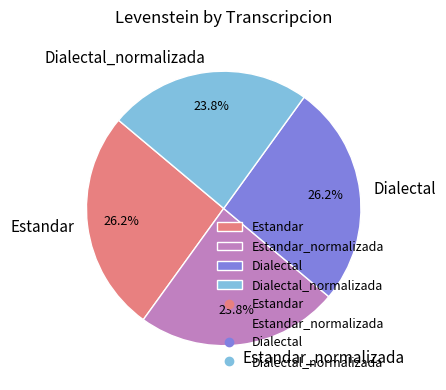

How many segments does this pie chart have?

4